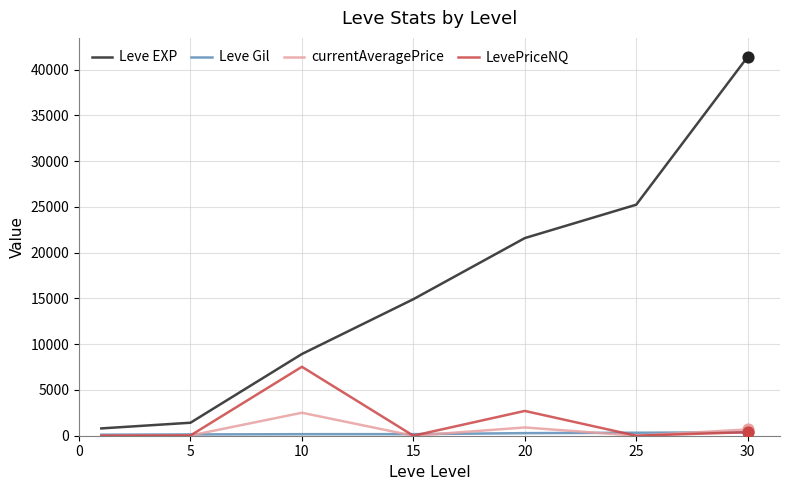

Which series has the largest total across all categories?

Leve EXP